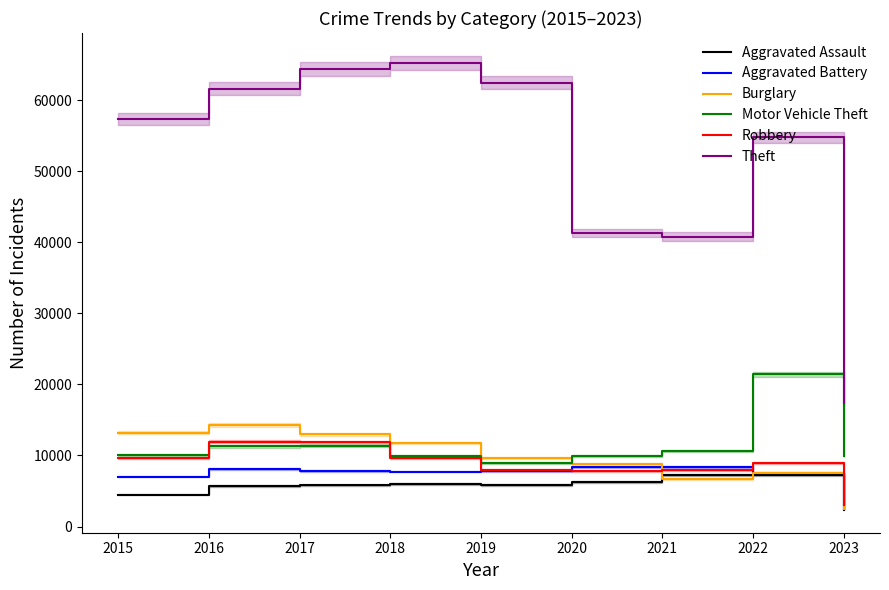

At which label does Aggravated Assault first exceed 5841?

2018